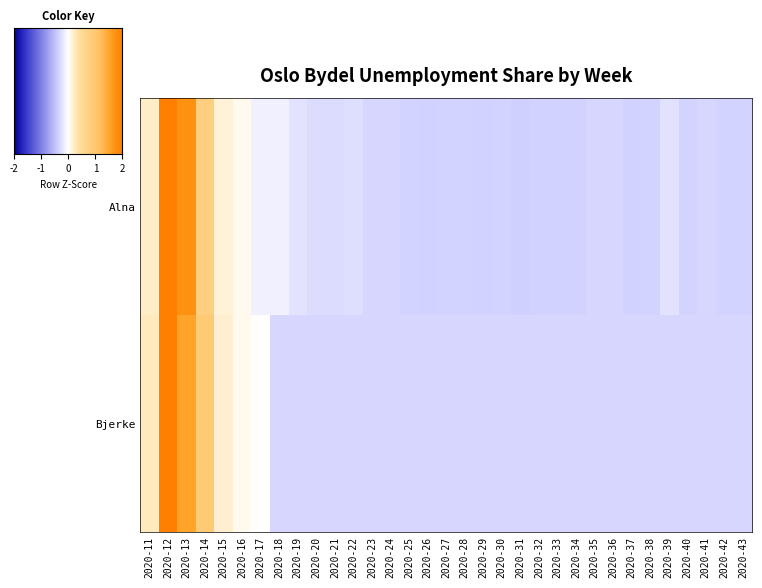

Which series has the largest total across all categories?

Alna